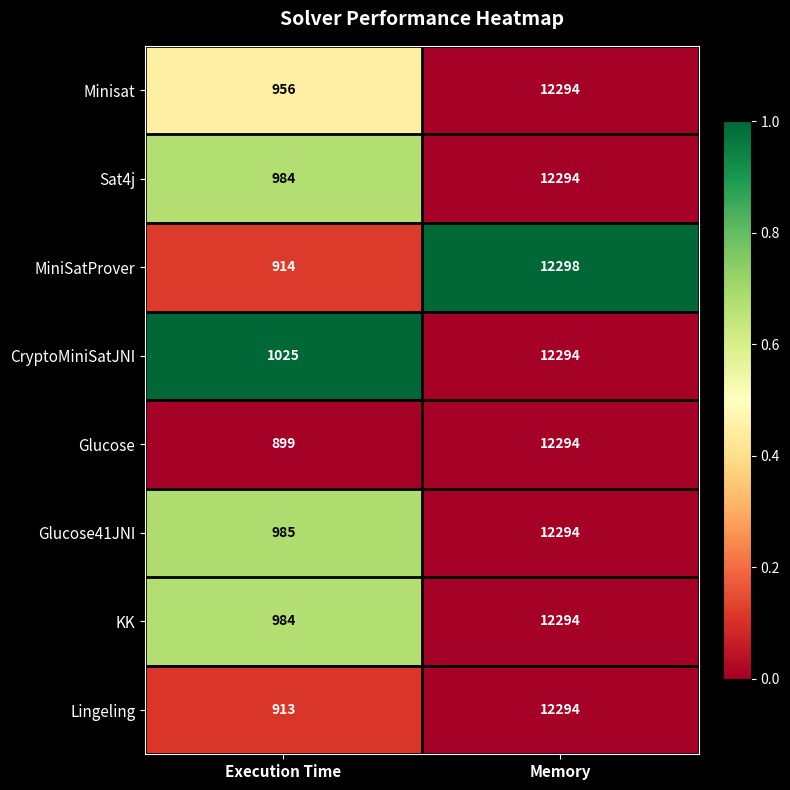

Reading left to right, list all the values displayed in this chart.

Minisat: Execution Time=956	Memory=12294
Sat4j: Execution Time=984	Memory=12294
MiniSatProver: Execution Time=914	Memory=12298
CryptoMiniSatJNI: Execution Time=1025	Memory=12294
Glucose: Execution Time=899	Memory=12294
Glucose41JNI: Execution Time=985	Memory=12294
KK: Execution Time=984	Memory=12294
Lingeling: Execution Time=913	Memory=12294